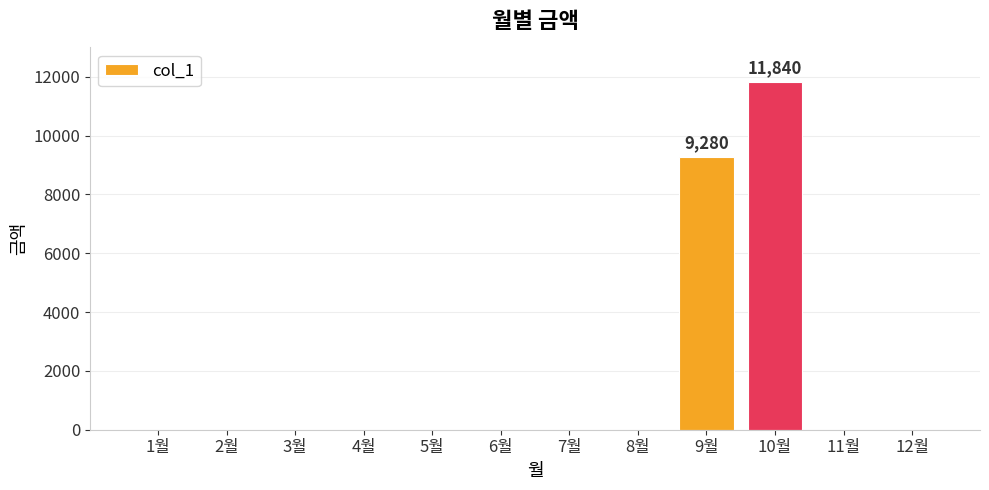

Which label corresponds to the largest value in the chart?

10월